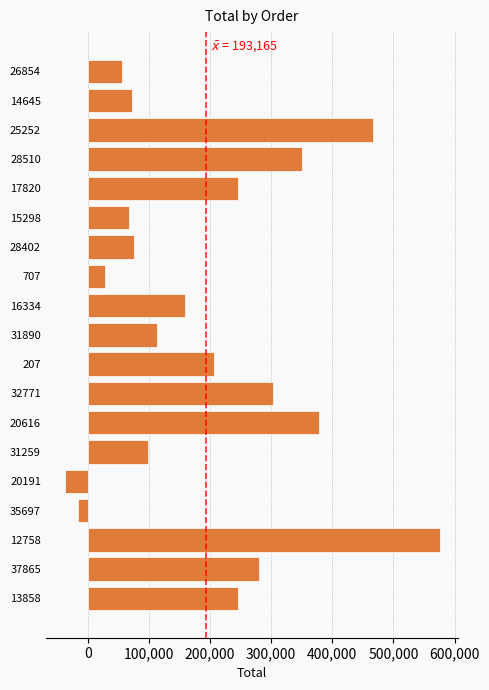

The chart shows a value of 76206.0 at 28402. True or false?

True